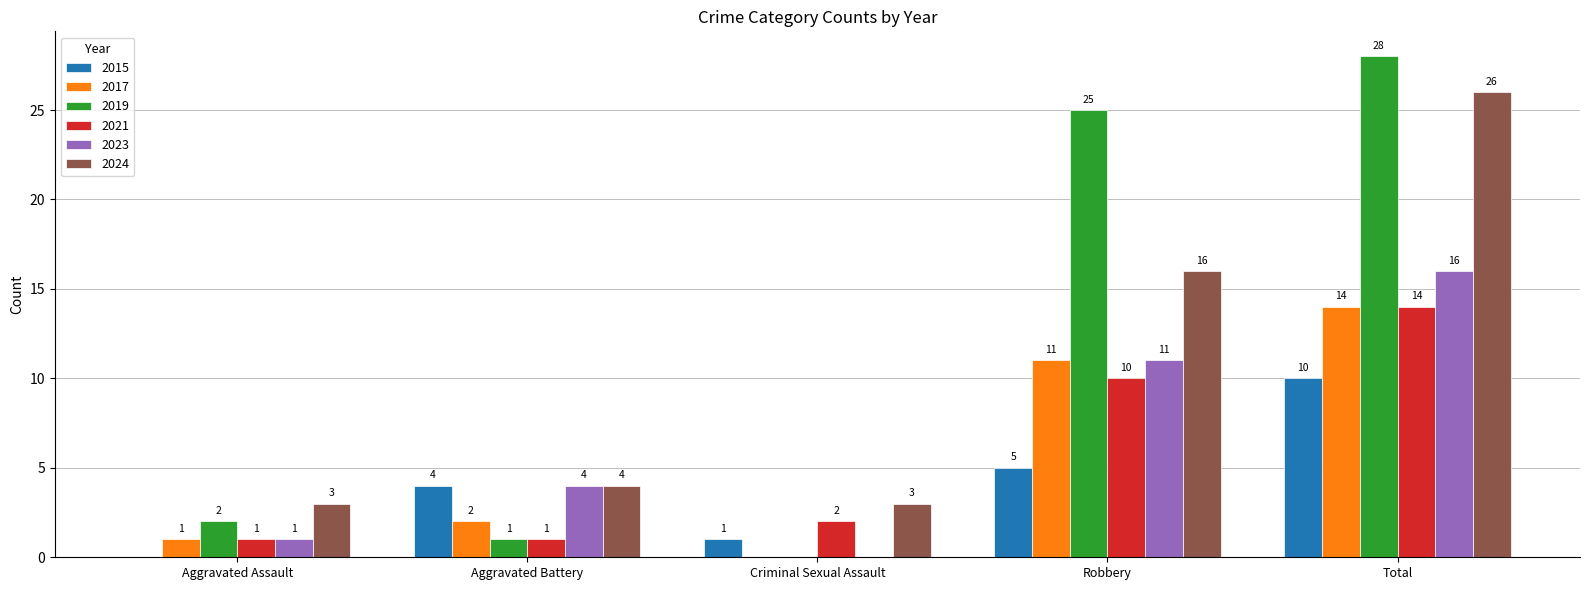

What value does the 2021 series have at Aggravated Assault?

1